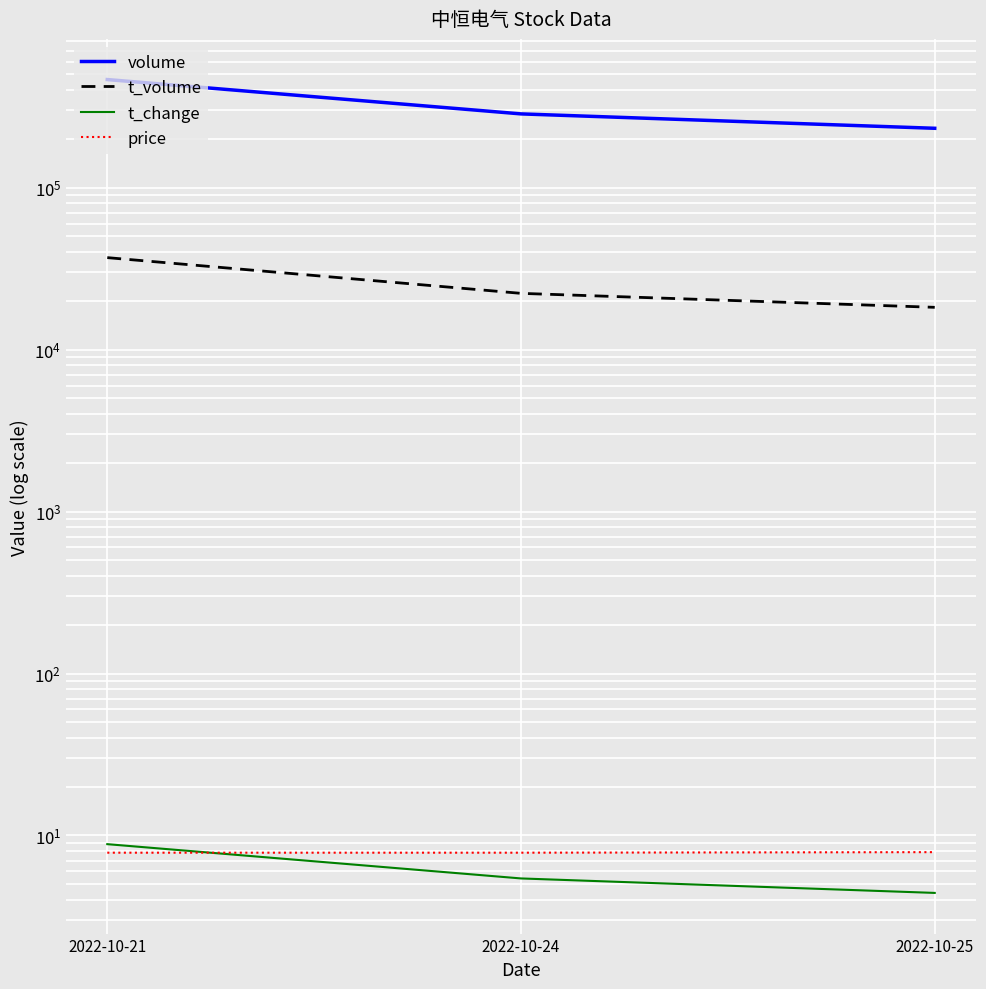

How many categories are shown in the chart?

3